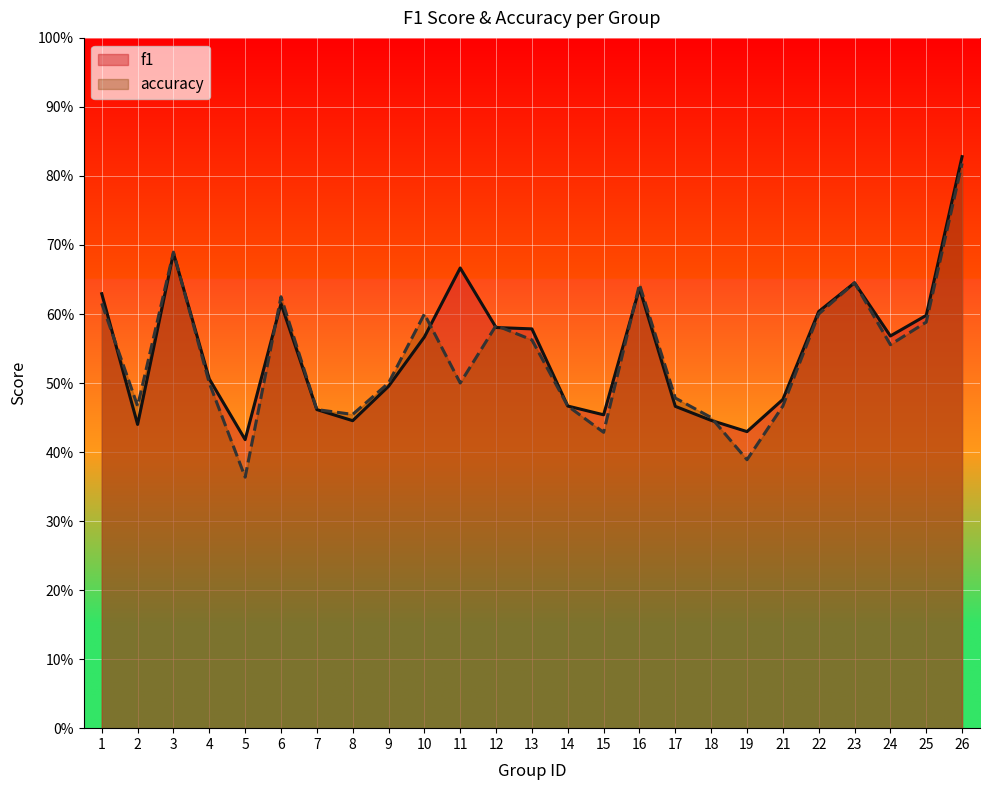

Does the chart display data point markers on the line(s)?

No